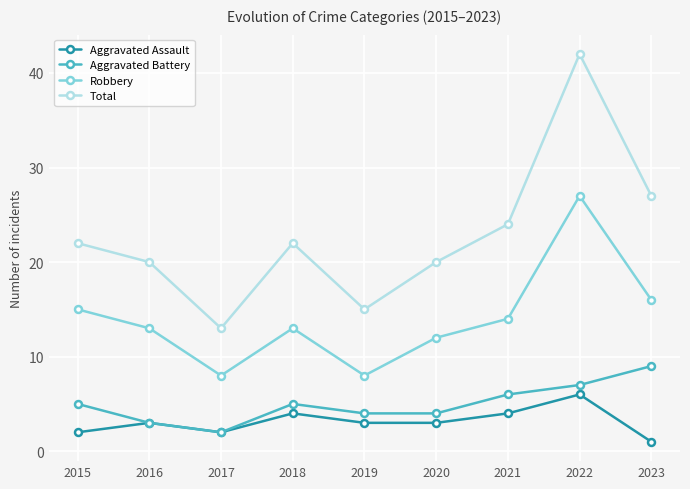

Count the number of categories in the chart.

9